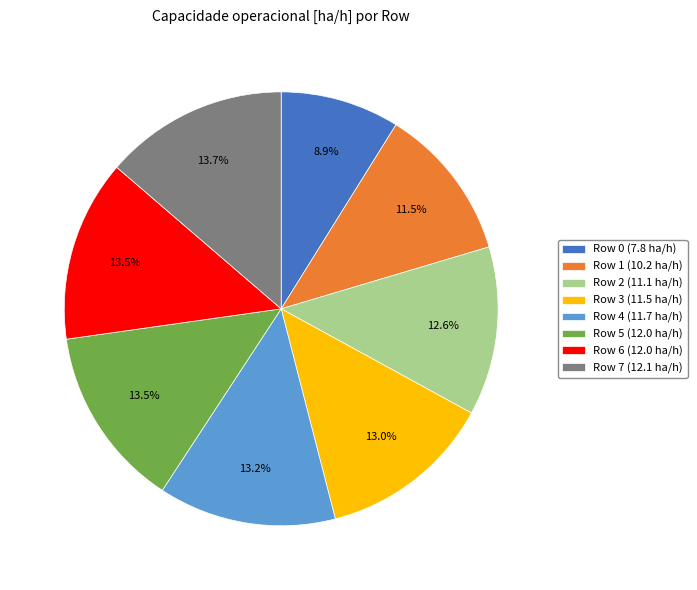

The Row 1 slice represents 20% of the pie. True or false?

False